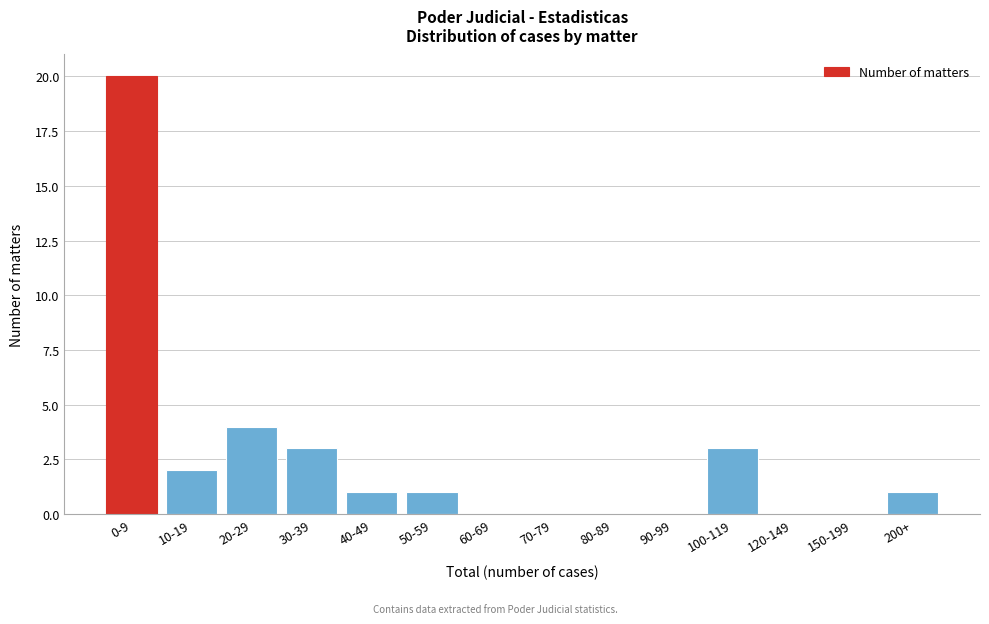

Reading left to right, extract all data points from this chart.

0-9=20	10-19=2	20-29=4	30-39=3	40-49=1	50-59=1	60-69=0	70-79=0	80-89=0	90-99=0	100-119=3	120-149=0	150-199=0	200+=1